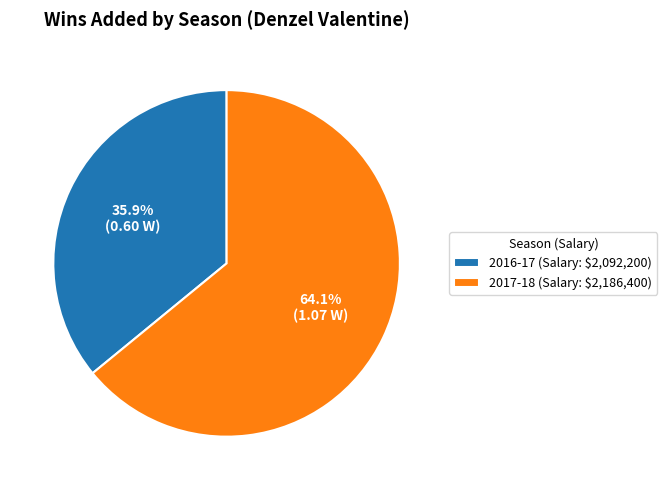

Which slice represents more than half of the pie?

2017-18 (Salary: $2,186,400)